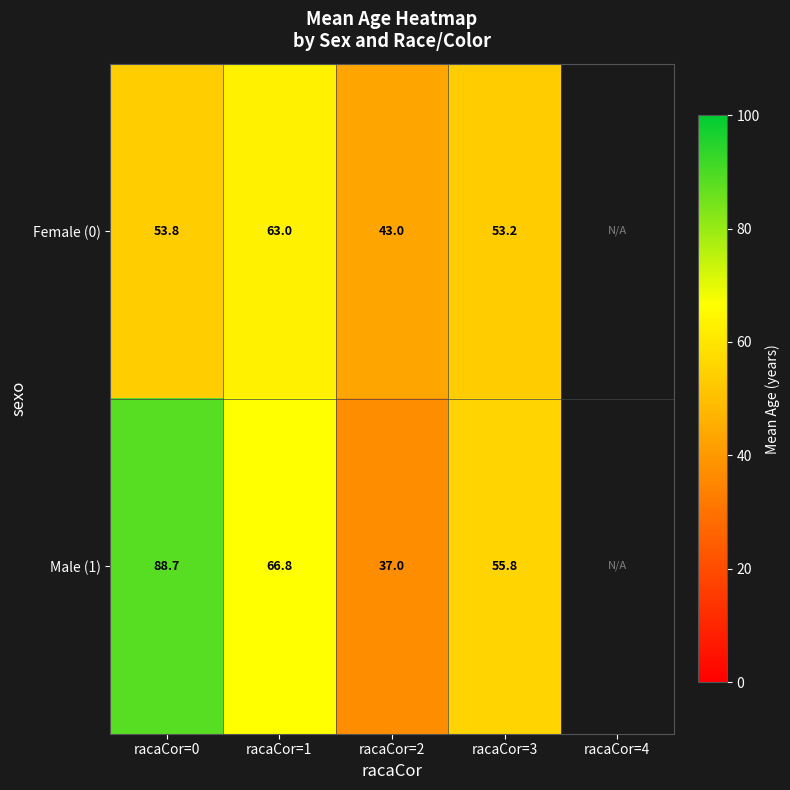

Is the value of Male (1) at racaCor=2 greater than the value of Female (0) at racaCor=1?

No